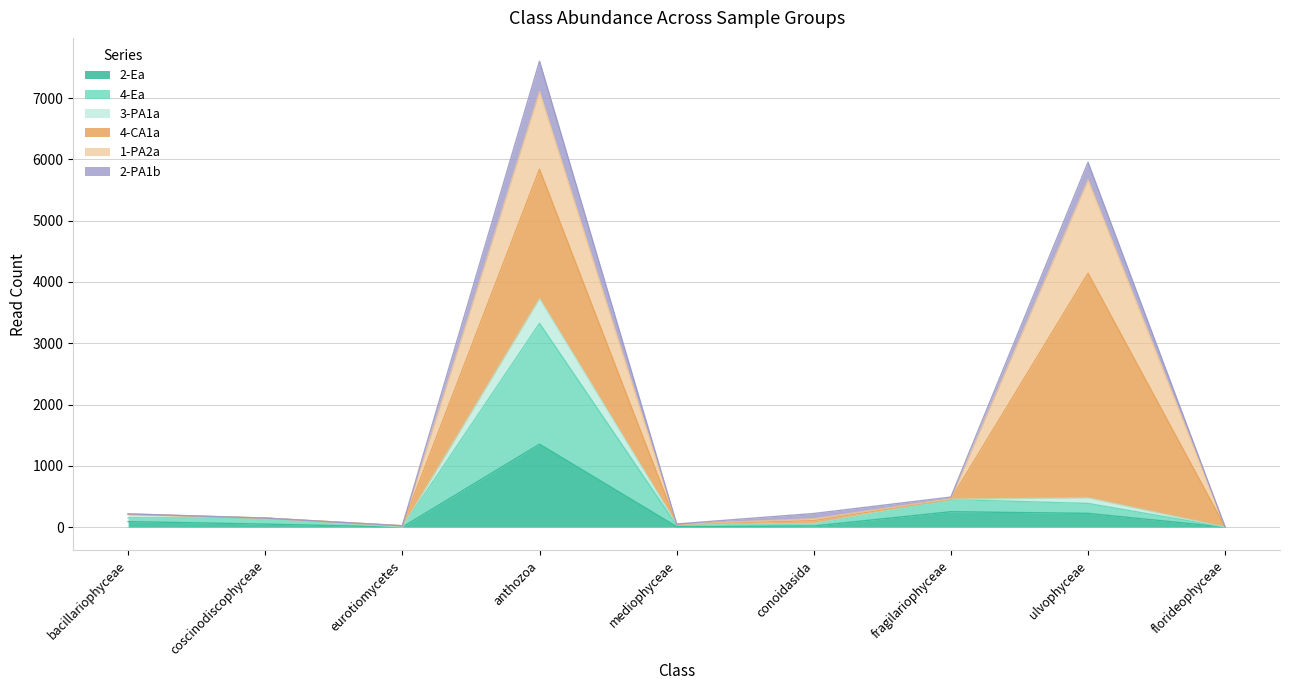

At which category is the sum across all series the highest?

anthozoa